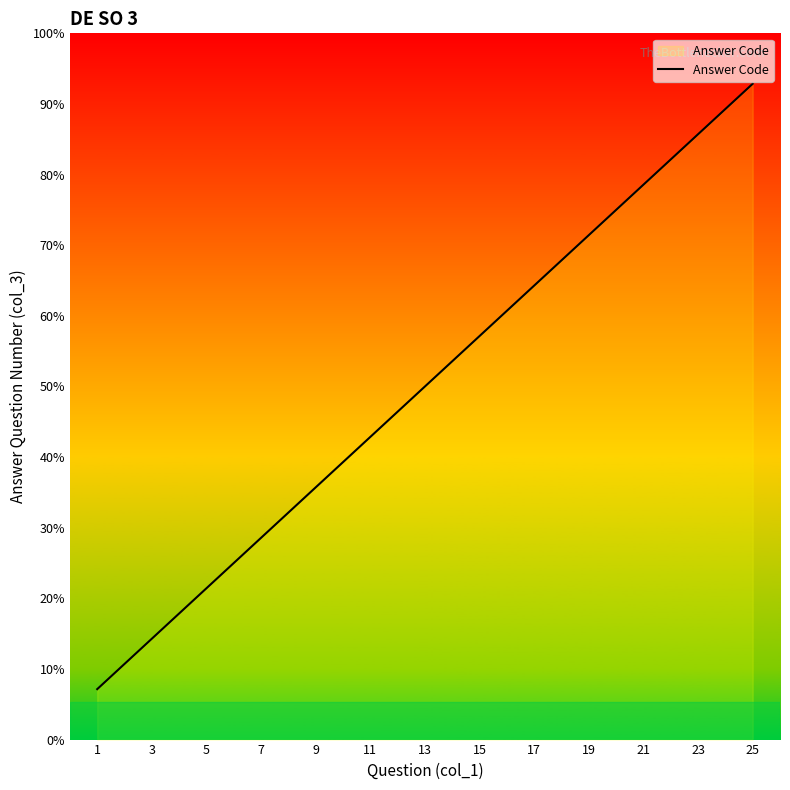

True or false: the data has more than 0 interior local peaks.

False